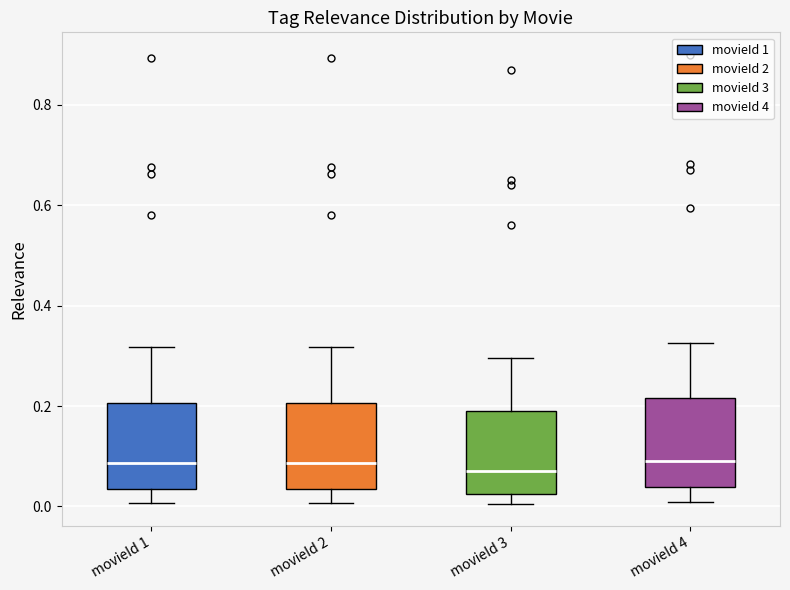

Where is the upper edge of the box for movieId 2 on the y-axis? The values are not printed on the chart, so give them approximately, as read against the axis.

0.20